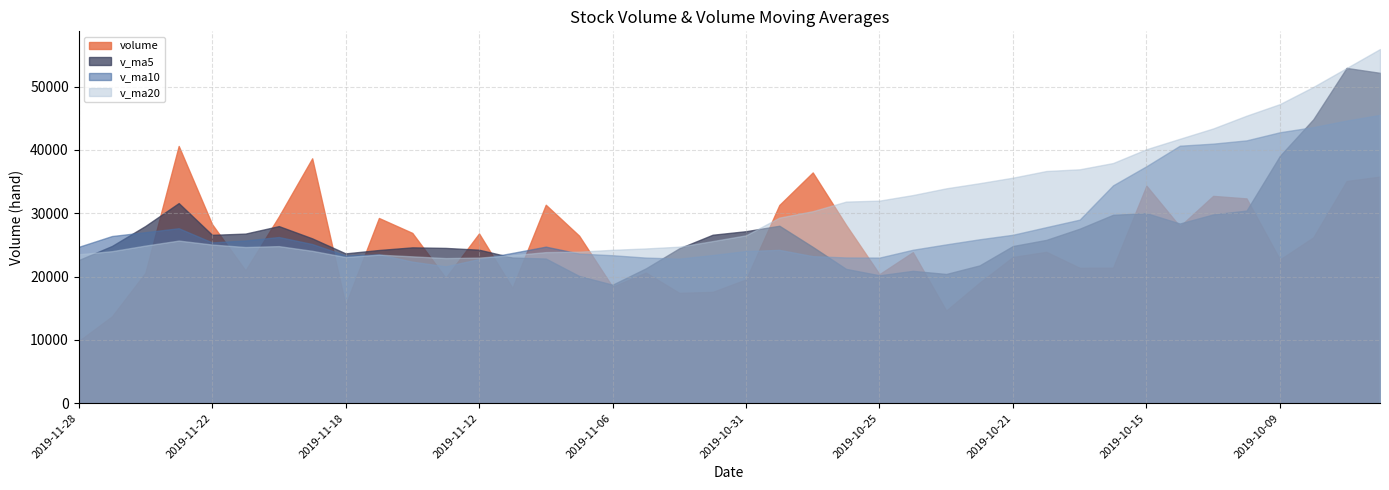

List the series in order of their peak value, lowest first.

volume, v_ma10, v_ma5, v_ma20